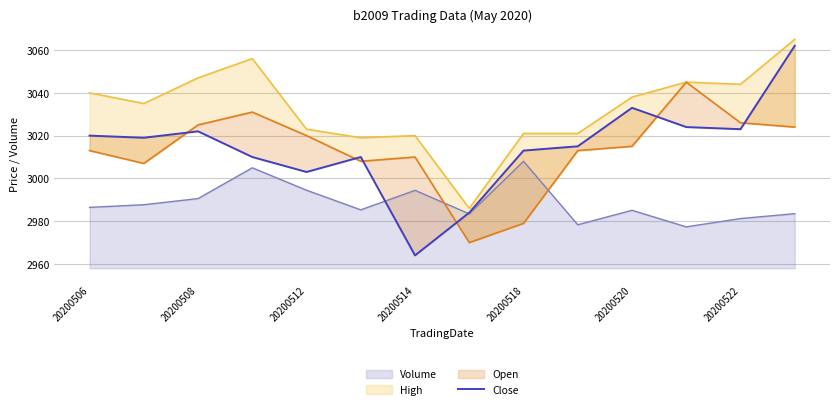

Reading left to right, extract all data points from this chart.

3020	3019	3022	3010	3003	3010	2964	2984	3013	3015	3033	3024	3023	3062